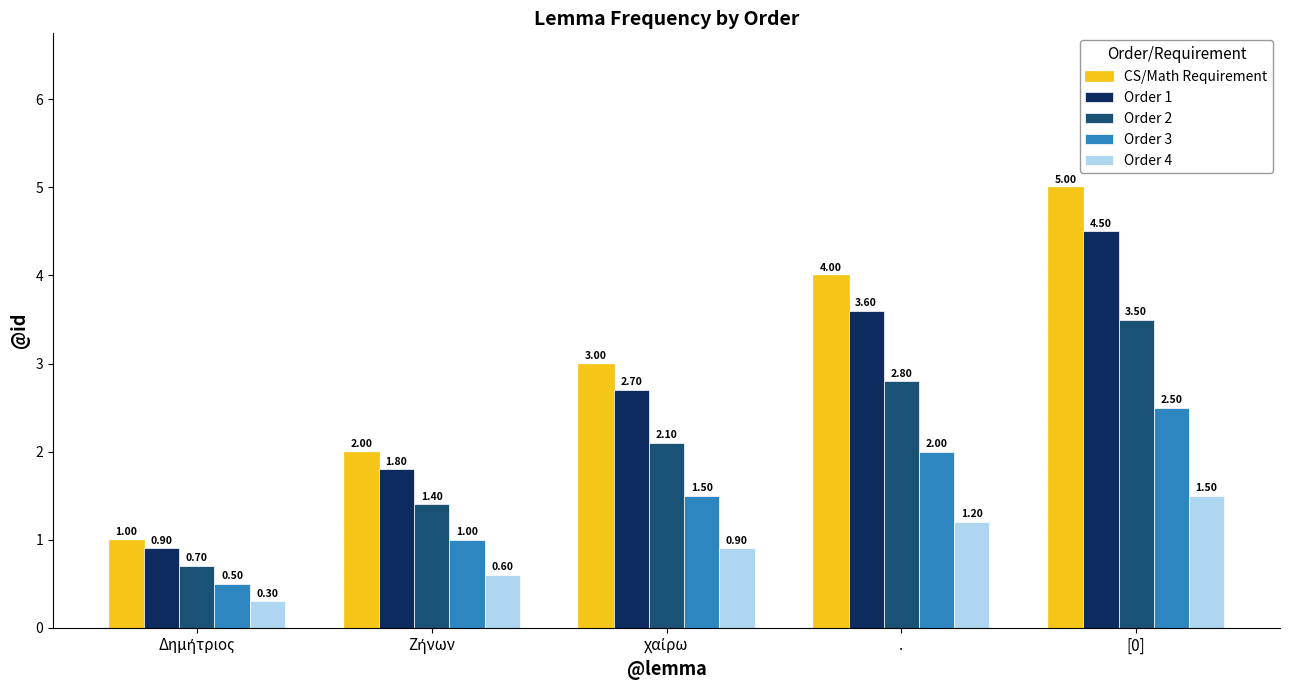

Which series has the largest total across all categories?

CS/Math Requirement